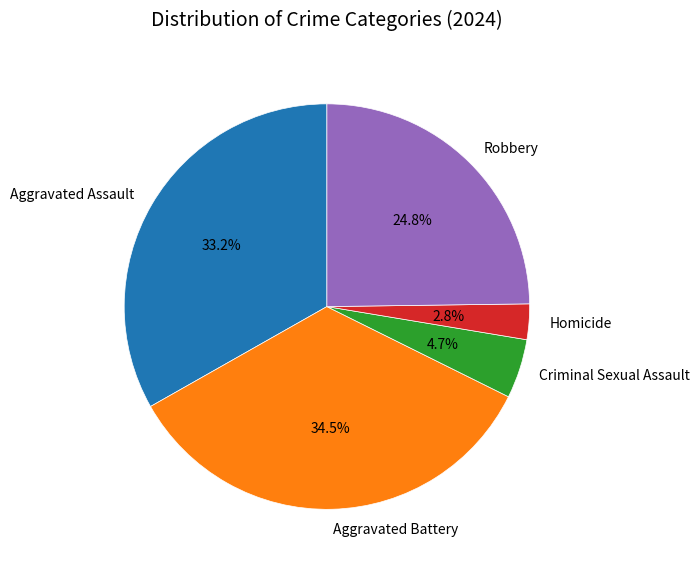

Count the number of slices in the pie.

5